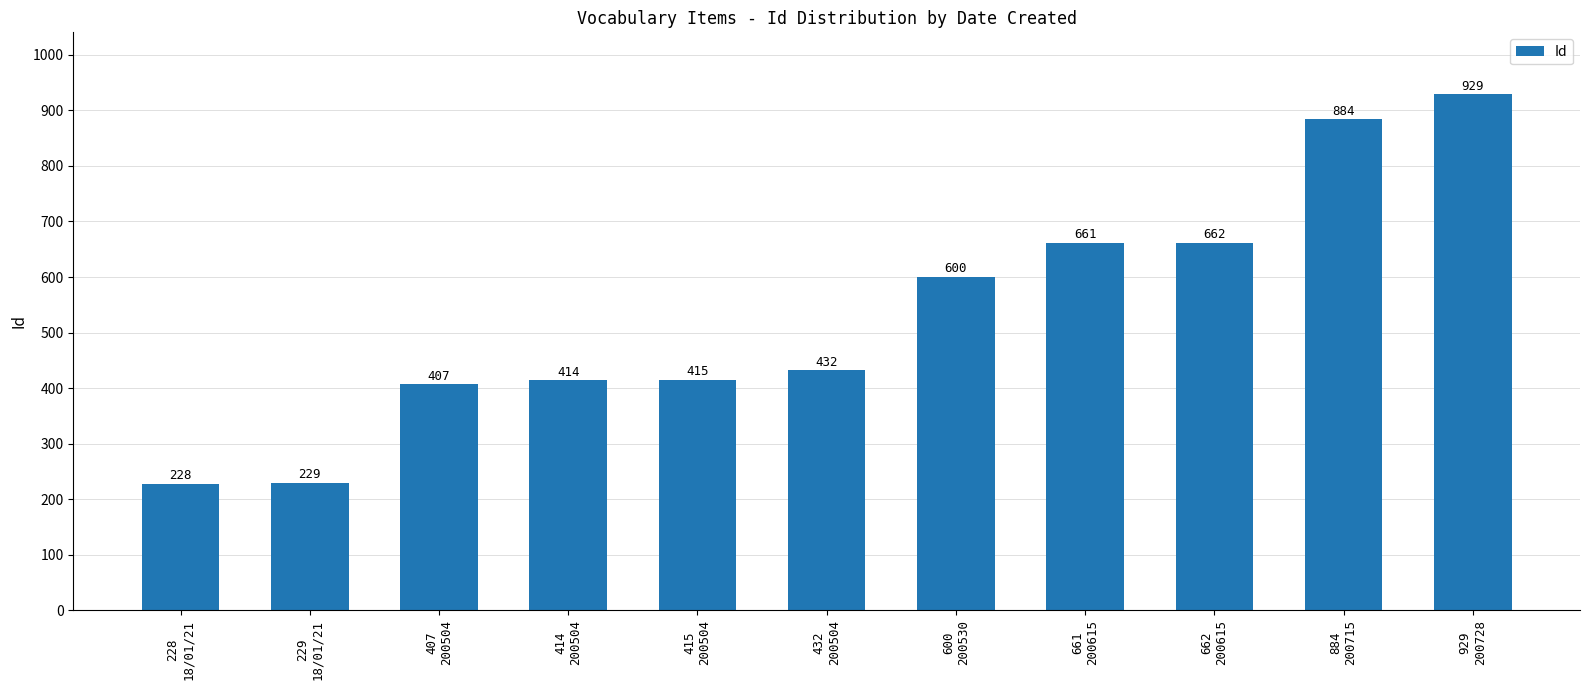

Reading left to right, extract all data points from this chart.

228
18/01/21=228	229
18/01/21=229	407
200504=407	414
200504=414	415
200504=415	432
200504=432	600
200530=600	661
200615=661	662
200615=662	884
200715=884	929
200728=929